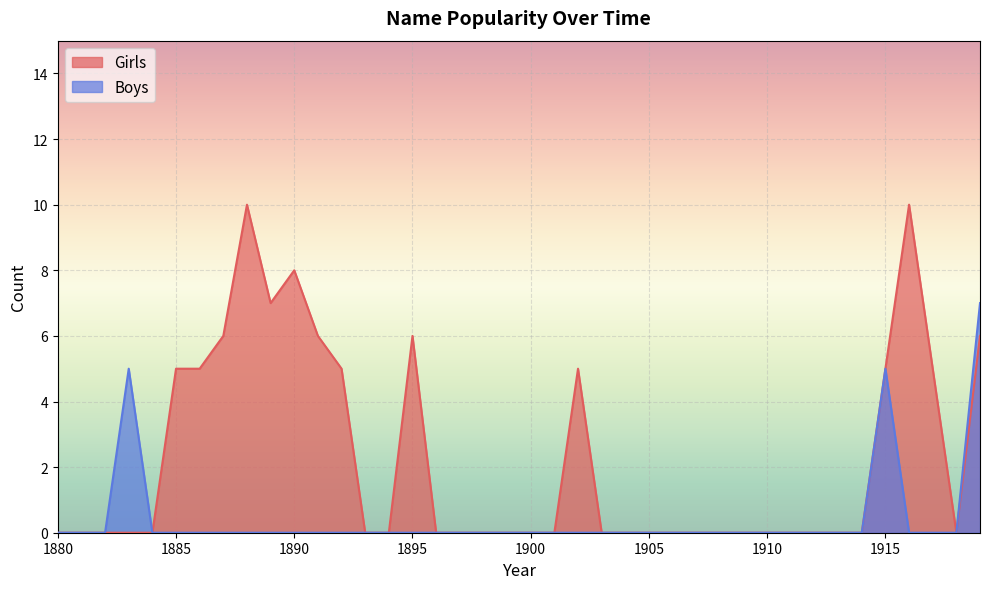

What are all the series names shown in the legend?

Girls, Boys